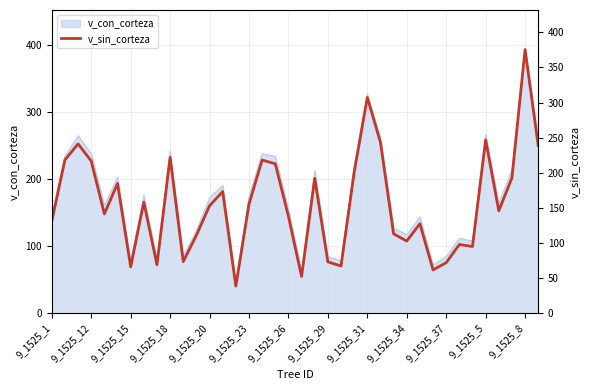

What is the lowest value of the v_con_corteza series?

47.1